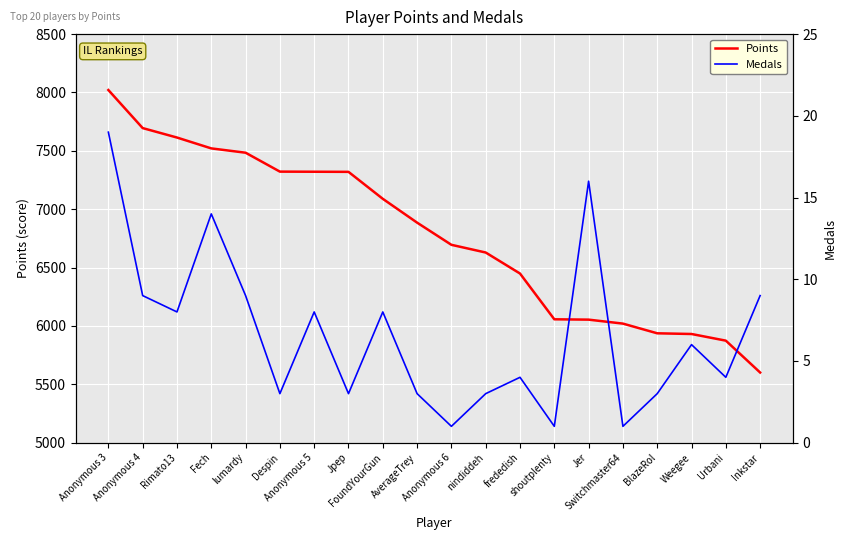

What is the maximum value for Points?

8021